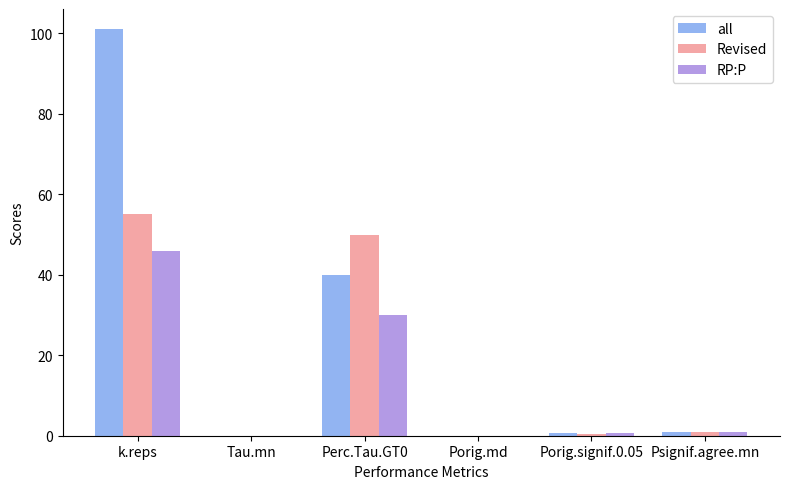

What is the approximate value of all at k.reps?

101.0